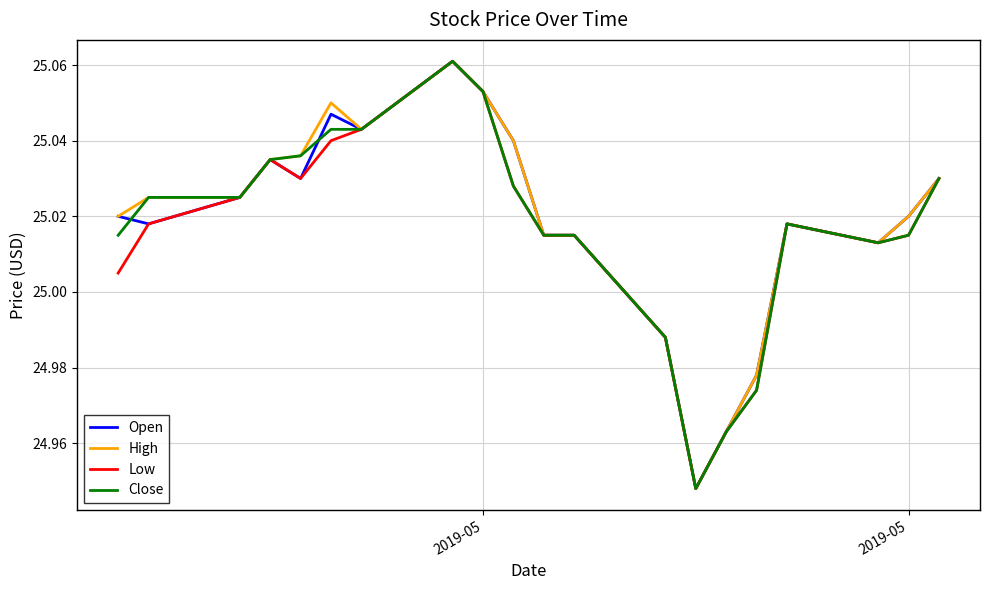

How many lines are shown in the chart?

4